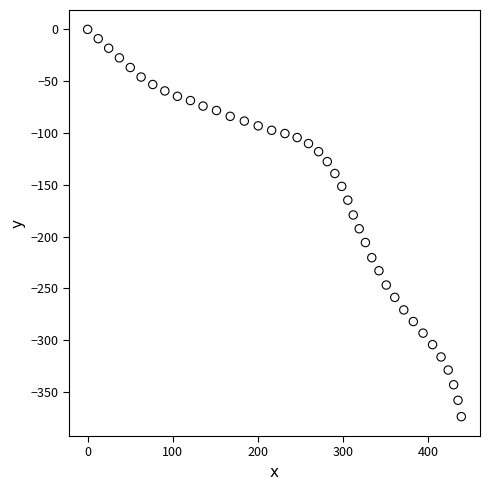

What is the range of X values (max minus min)?

439.1